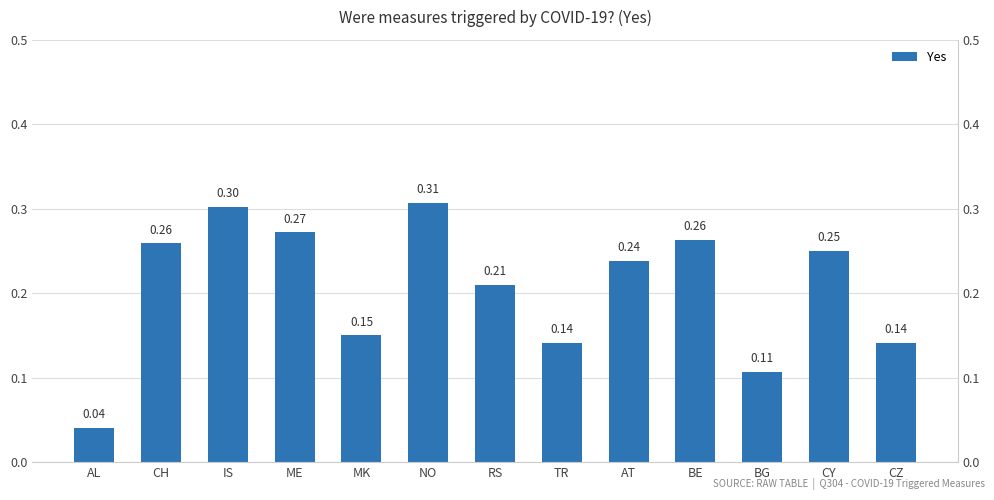

At which category does the chart reach its peak across all series?

NO